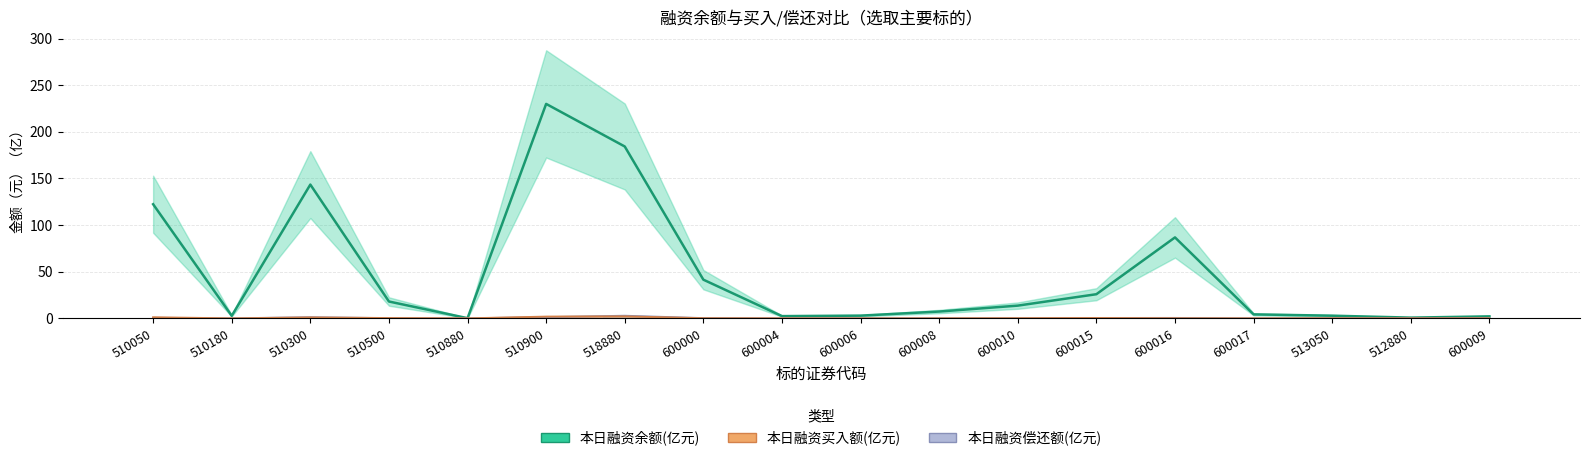

Reading left to right, transcribe all the data shown in this chart.

本日融资余额(亿元): 510050=122.4	510180=2.7	510300=143.4	510500=18.1	510880=0.2	510900=229.9	518880=184.3	600000=41.5	600004=2.4	600006=2.9	600008=7.3	600010=13.7	600015=25.9	600016=86.8	600017=4.3	513050=2.9	512880=0.8	600009=2.2
本日融资偿还额(亿元): 510050=0.6	510180=0.0	510300=1.2	510500=0.2	510880=0.0	510900=1.3	518880=2.8	600000=0.3	600004=0.0	600006=0.0	600008=0.1	600010=0.1	600015=0.4	600016=0.5	600017=0.0	513050=0.1	512880=0.1	600009=0.1
本日融资买入额(亿元): 510050=1.1	510180=0.0	510300=1.0	510500=0.3	510880=0.0	510900=1.9	518880=2.1	600000=0.2	600004=0.0	600006=0.0	600008=0.0	600010=0.2	600015=0.4	600016=0.1	600017=0.0	513050=0.1	512880=0.0	600009=0.1